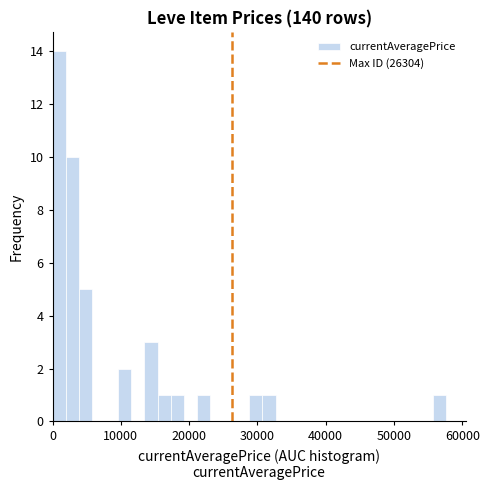

Around what value on the x-axis is the tallest bar? Give the approximate position of its centre, as read against the axis.

1000